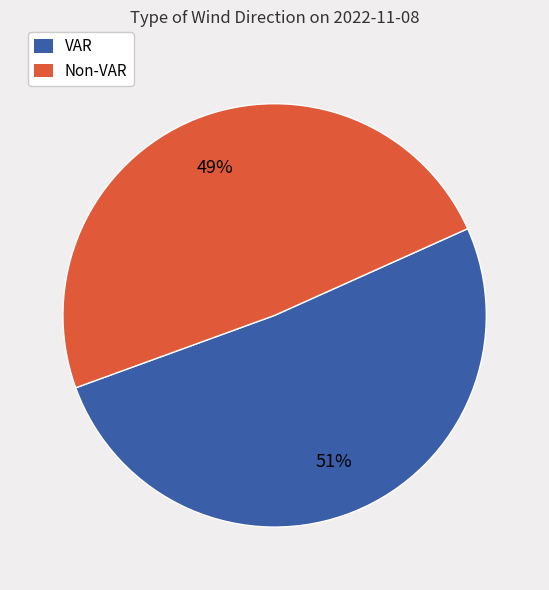

How many slices are in this pie chart?

2